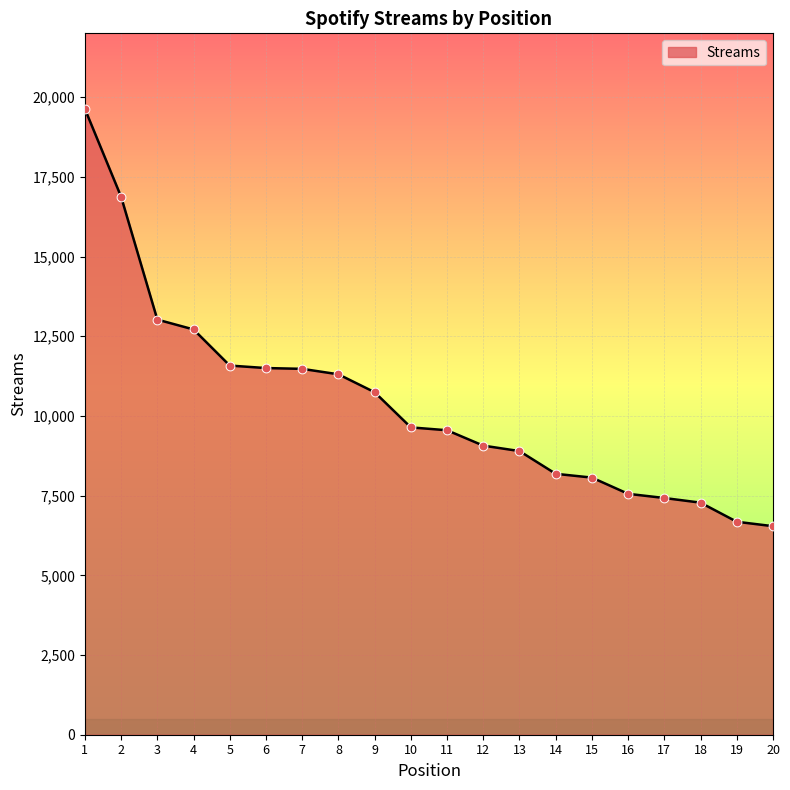

Approximately how many times larger is the value at 10 compared to 15?

1.2